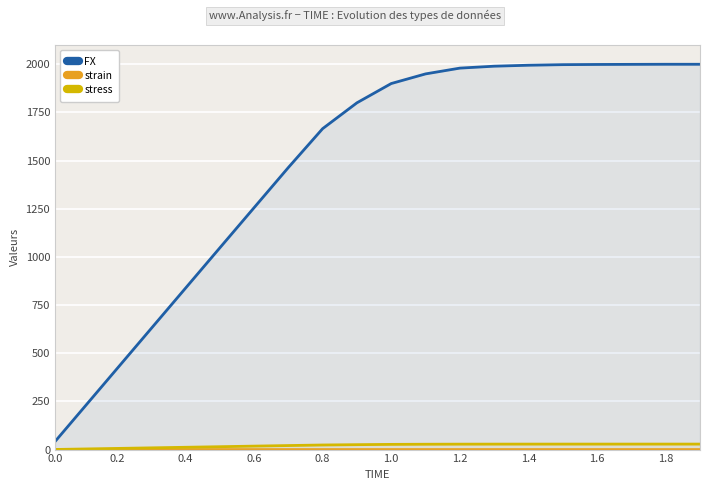

True or false: FX and strain intersect in this chart.

False